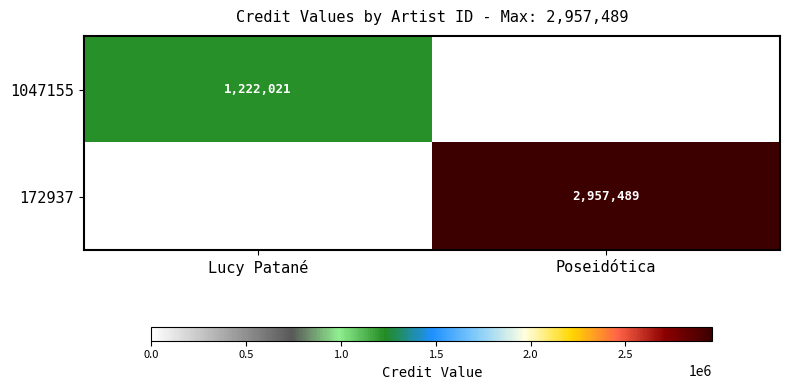

The 1047155 series shows 1222021 at Lucy Patané. True or false?

True